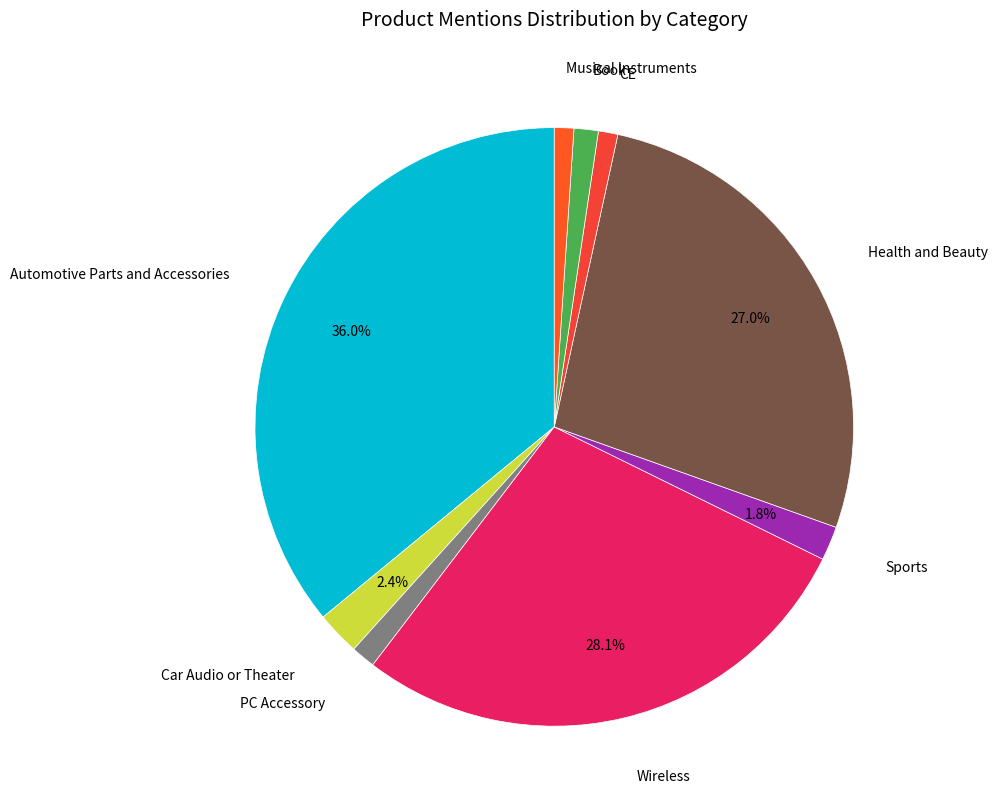

To the nearest percent, what is the average slice percentage?

11%